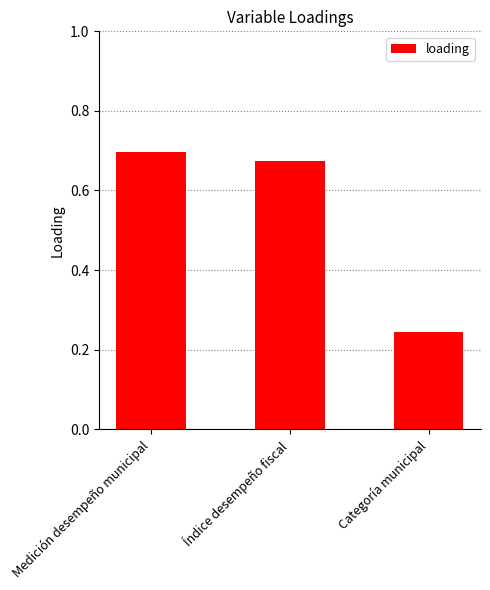

List the labels in order of value, smallest first.

Categoría municipal, Índice desempeño fiscal, Medición desempeño municipal